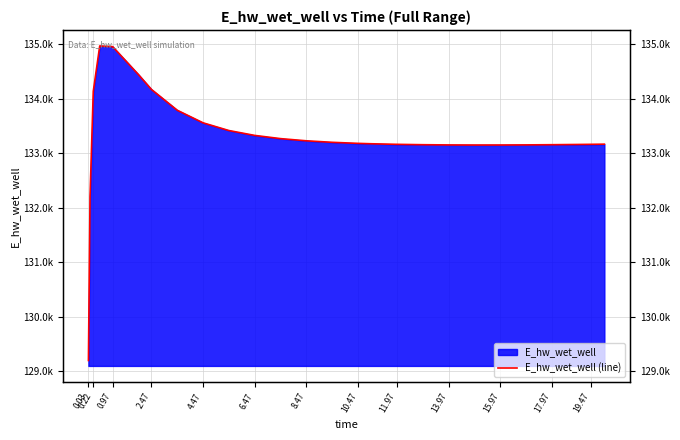

What is the smallest value displayed?

129196.1